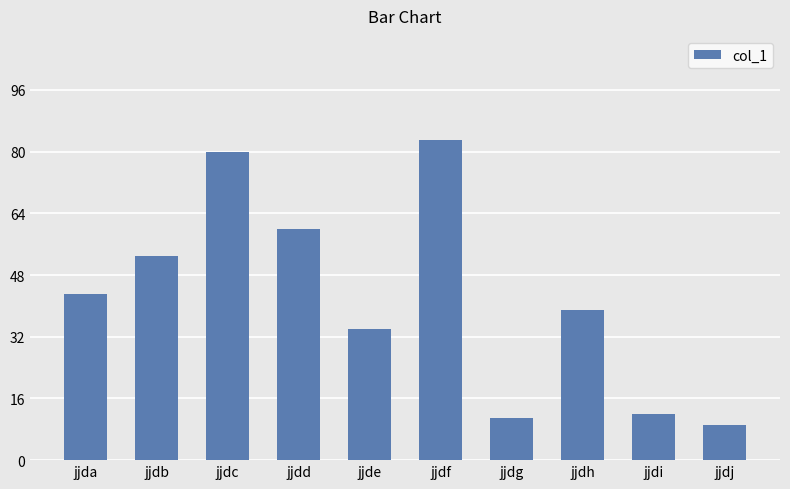

Between jjdj and jjdf, which is larger?

jjdf